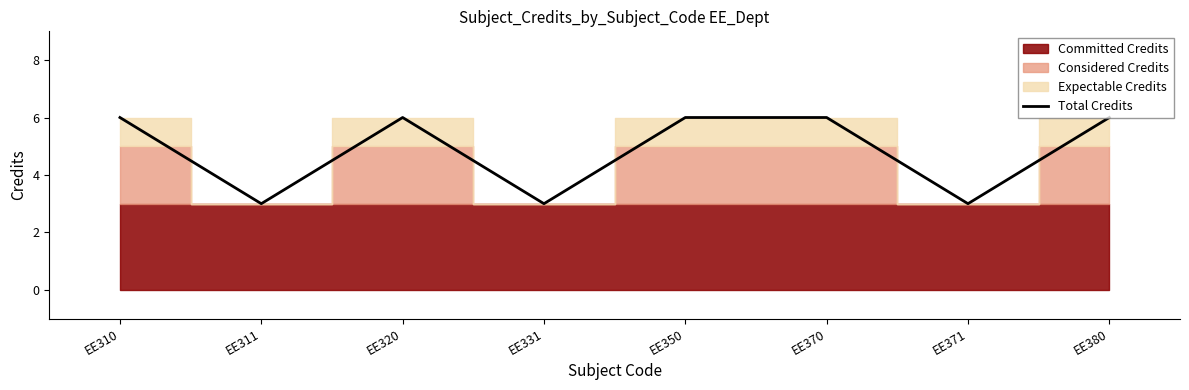

How many values are between 3 and 6?

8